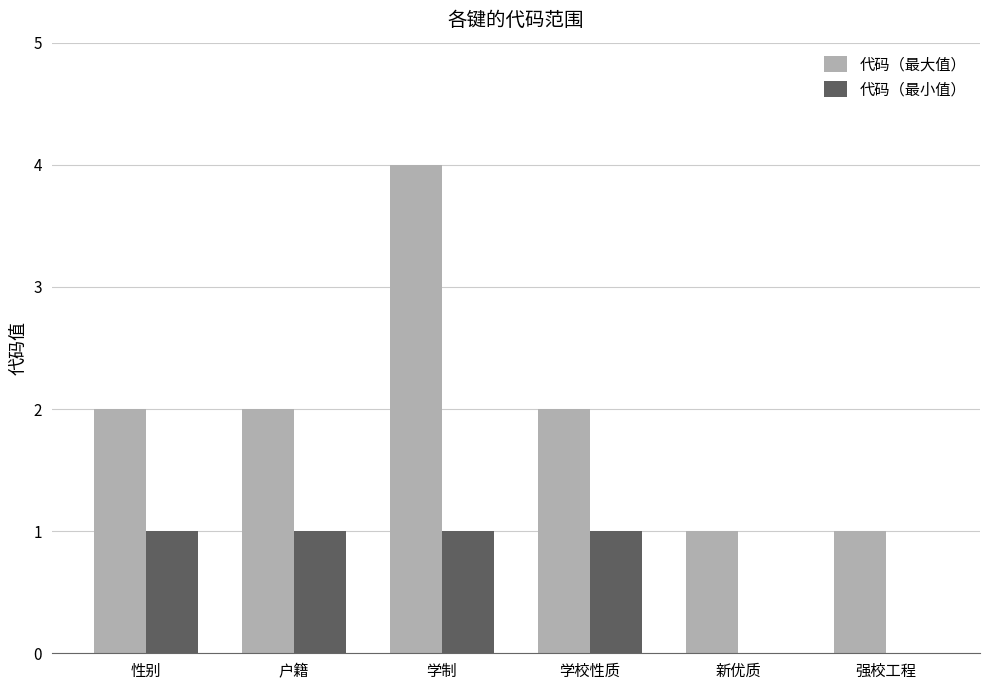

Which series has the largest total across all categories?

代码（最大值）